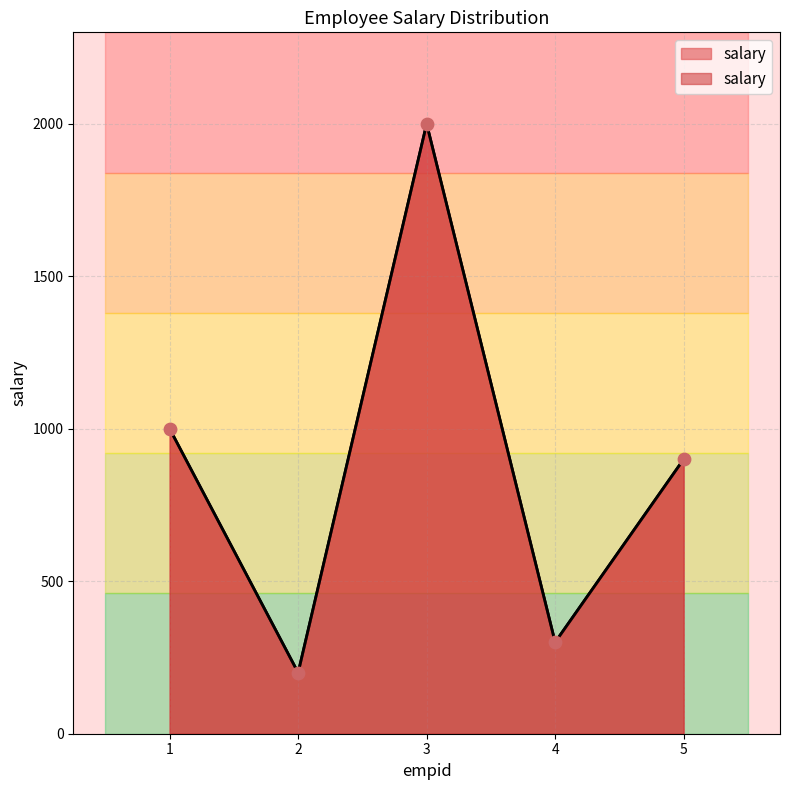

What is the change in value from 4 to 5?

+600